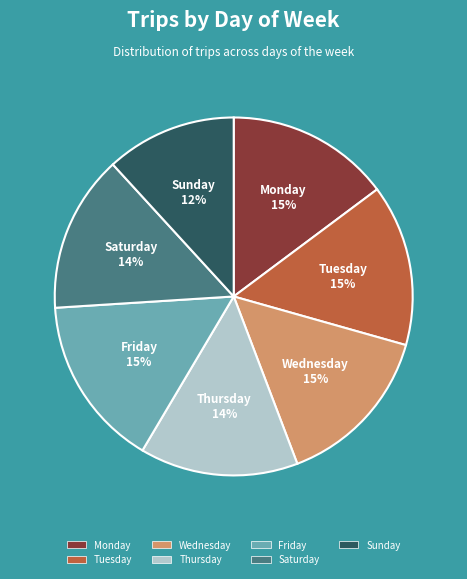

Count the number of slices in the pie.

7